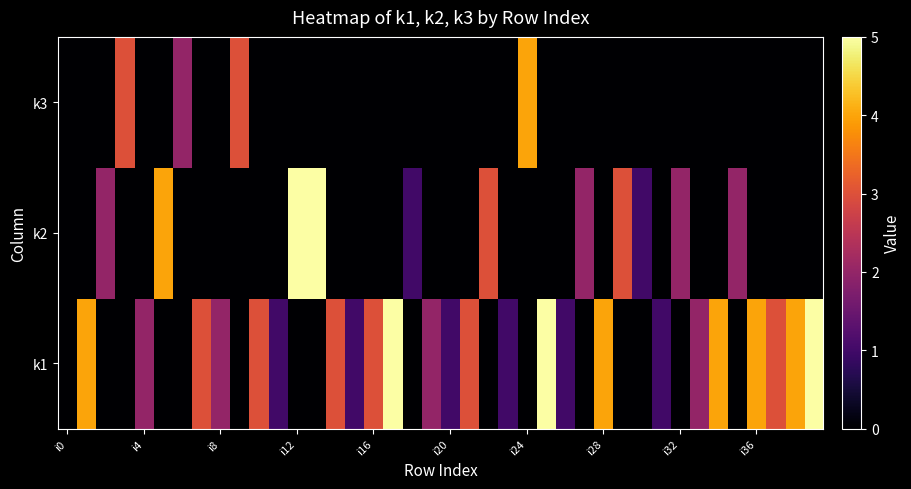

At which category is the sum across all series the highest?

i12